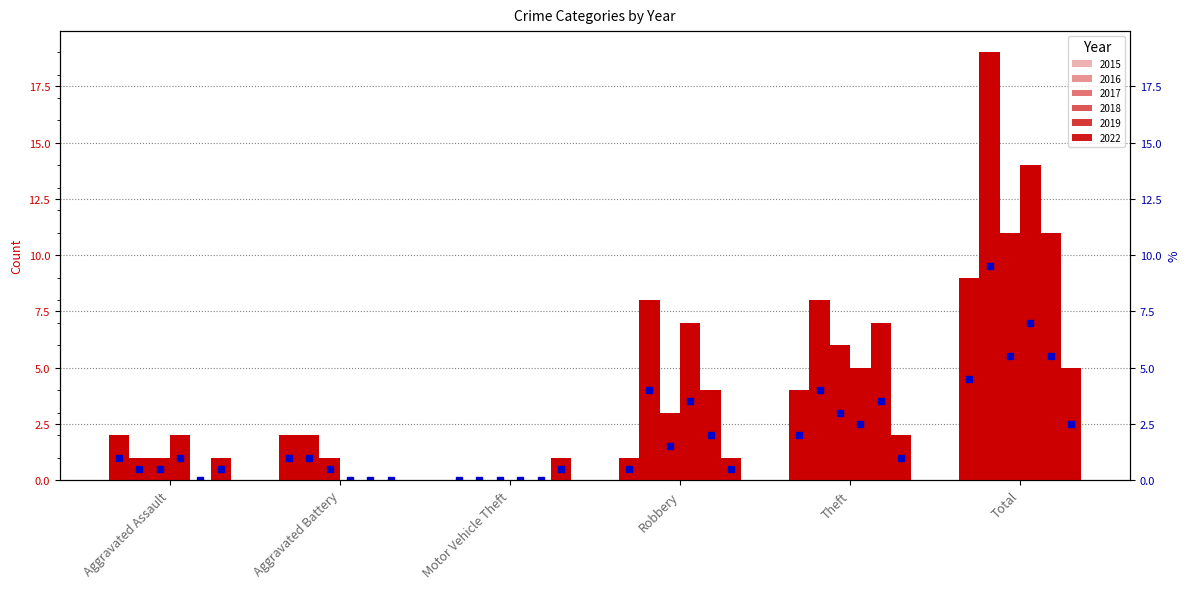

At which category is the sum across all series the highest?

Total